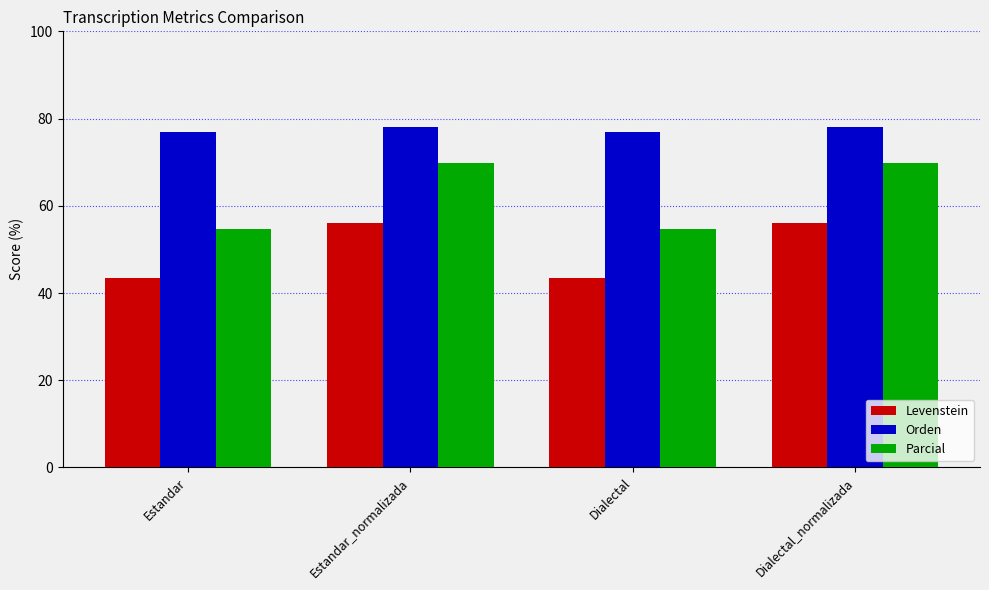

What is the approximate value of Orden at Estandar_normalizada?

78.0